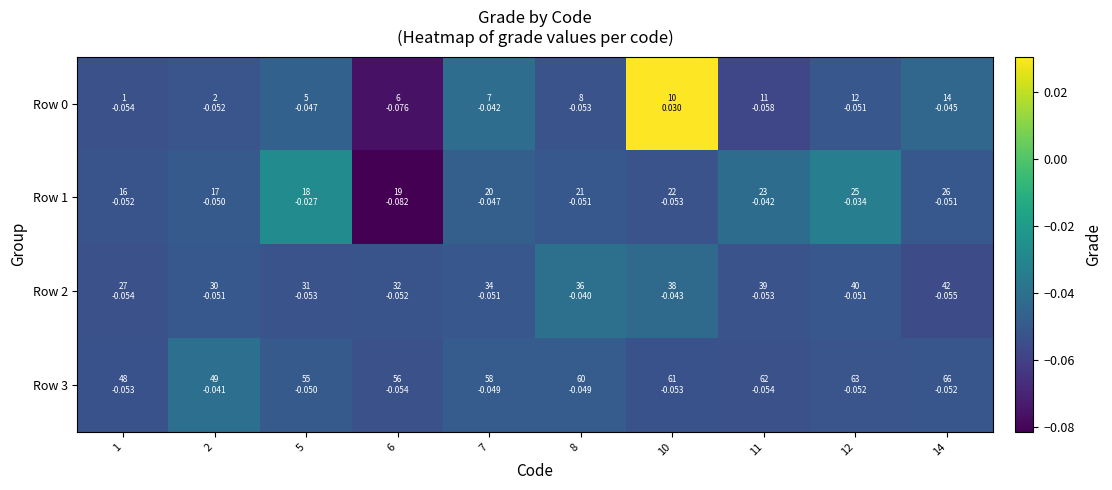

Reading left to right, list all the values displayed in this chart.

Row 0: 1=-0.1	2=-0.1	5=-0.0	6=-0.1	7=-0.0	8=-0.1	10=0.0	11=-0.1	12=-0.1	14=-0.0
Row 1: 1=-0.1	2=-0.0	5=-0.0	6=-0.1	7=-0.0	8=-0.1	10=-0.1	11=-0.0	12=-0.0	14=-0.1
Row 2: 1=-0.1	2=-0.1	5=-0.1	6=-0.1	7=-0.1	8=-0.0	10=-0.0	11=-0.1	12=-0.1	14=-0.1
Row 3: 1=-0.1	2=-0.0	5=-0.0	6=-0.1	7=-0.0	8=-0.0	10=-0.1	11=-0.1	12=-0.1	14=-0.1